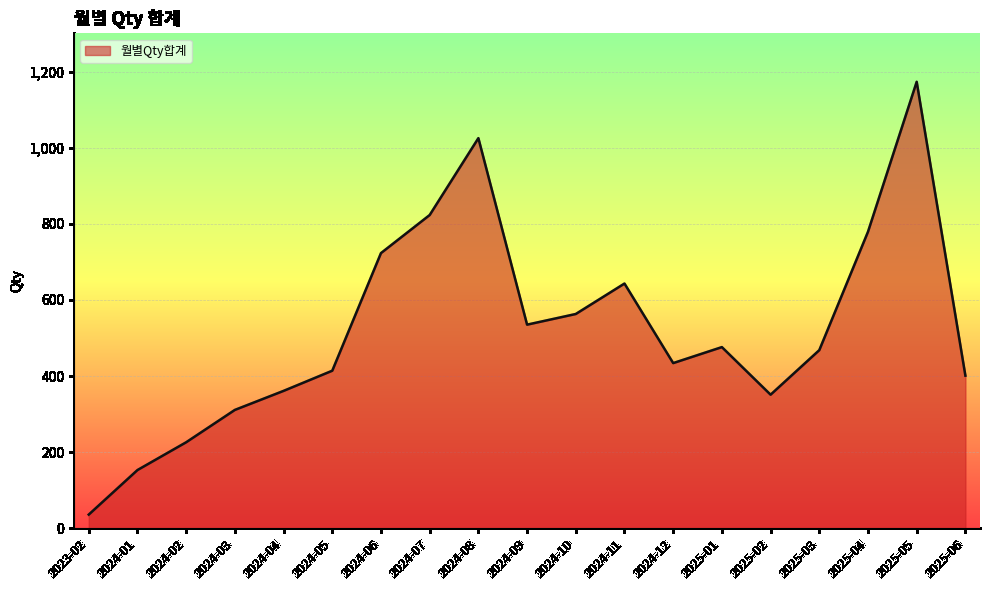

What is the ratio of the value at 2024-01 to the value at 2025-02?

0.4